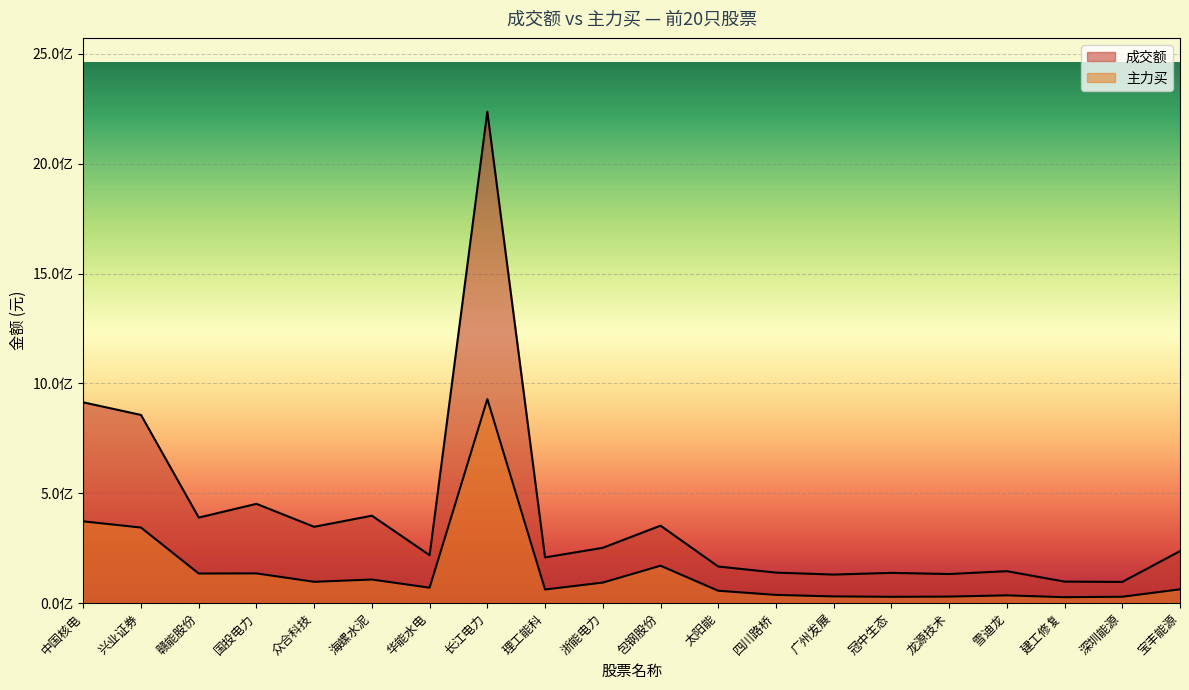

What is the maximum value for 成交额?

2237002523